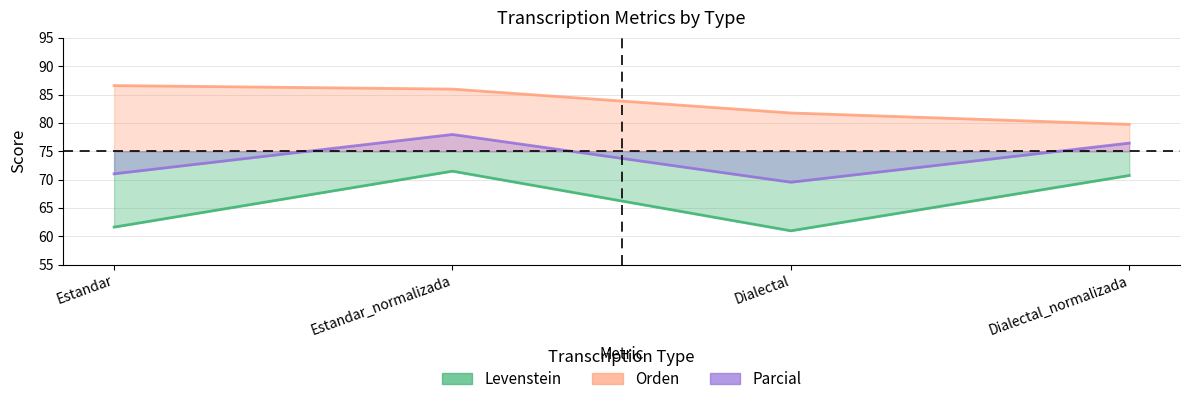

How many series are shown in this chart?

3